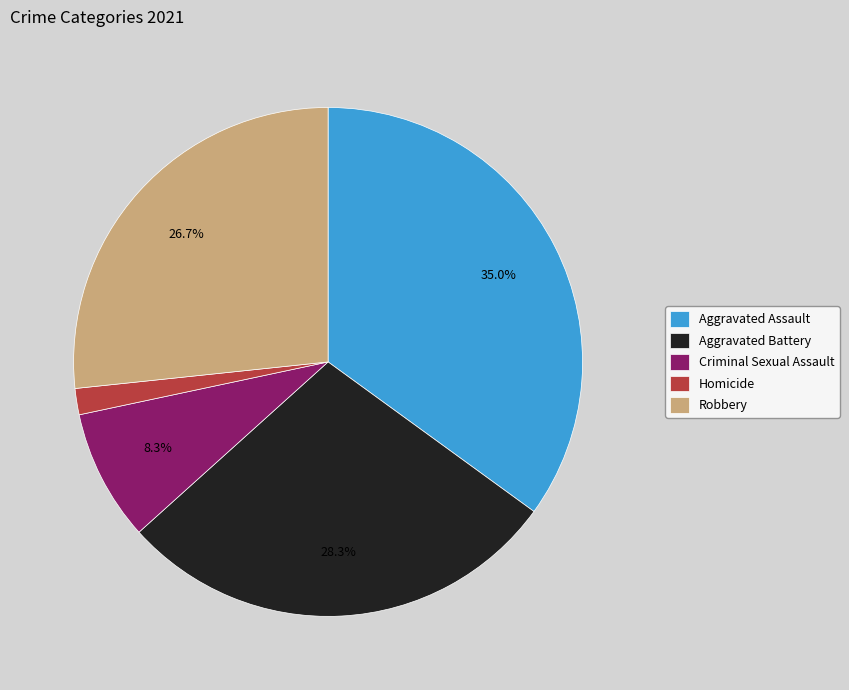

Count the number of slices in the pie.

5